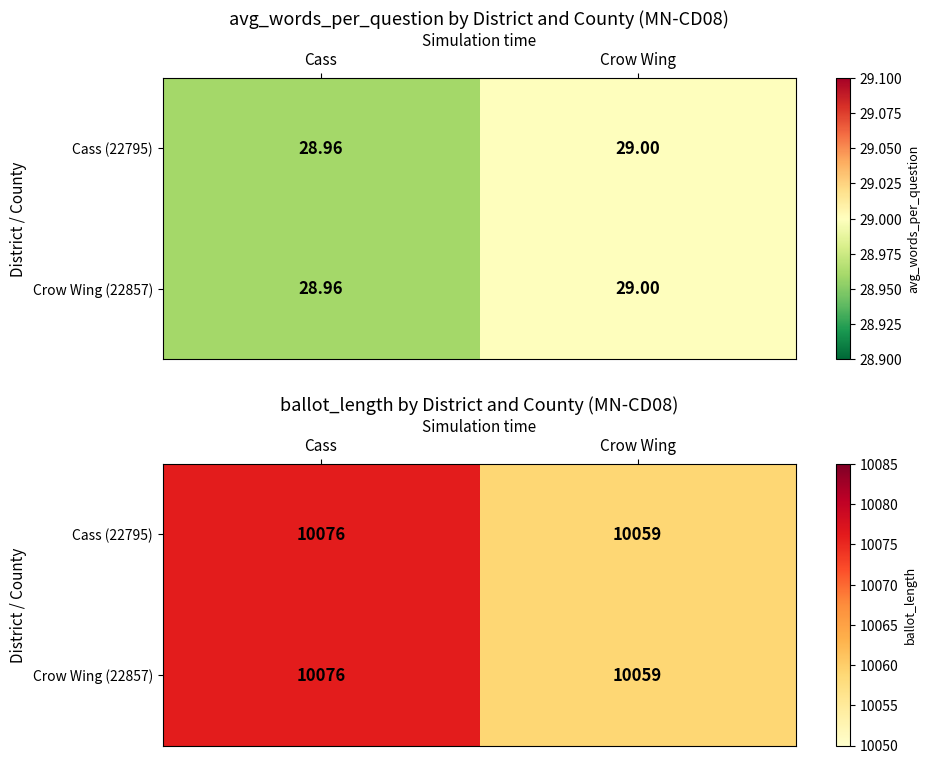

What is the difference between the maximum and minimum values in the Crow Wing (22857) series?

17